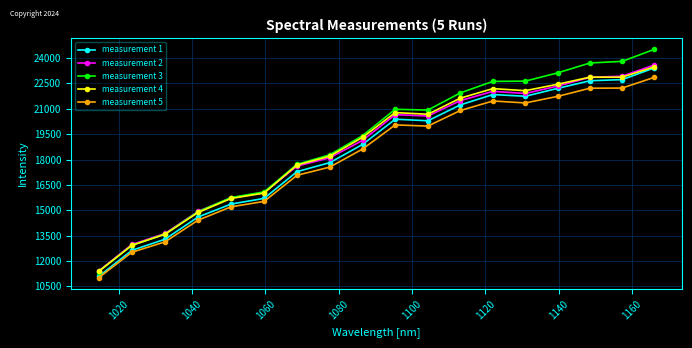

True or false: measurement 5 and measurement 2 cross at least once.

False